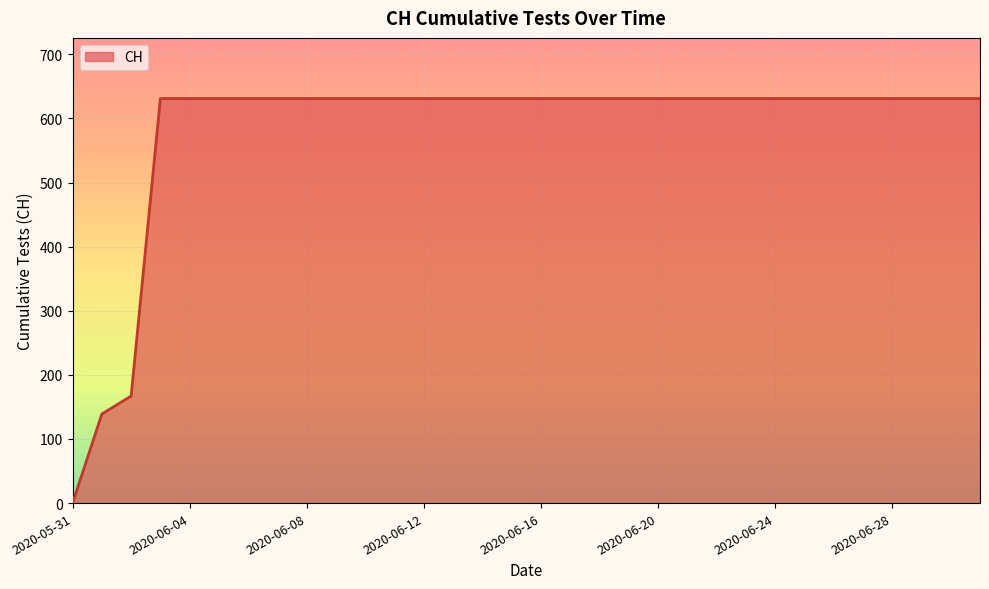

What is the difference between the maximum and minimum values?

631